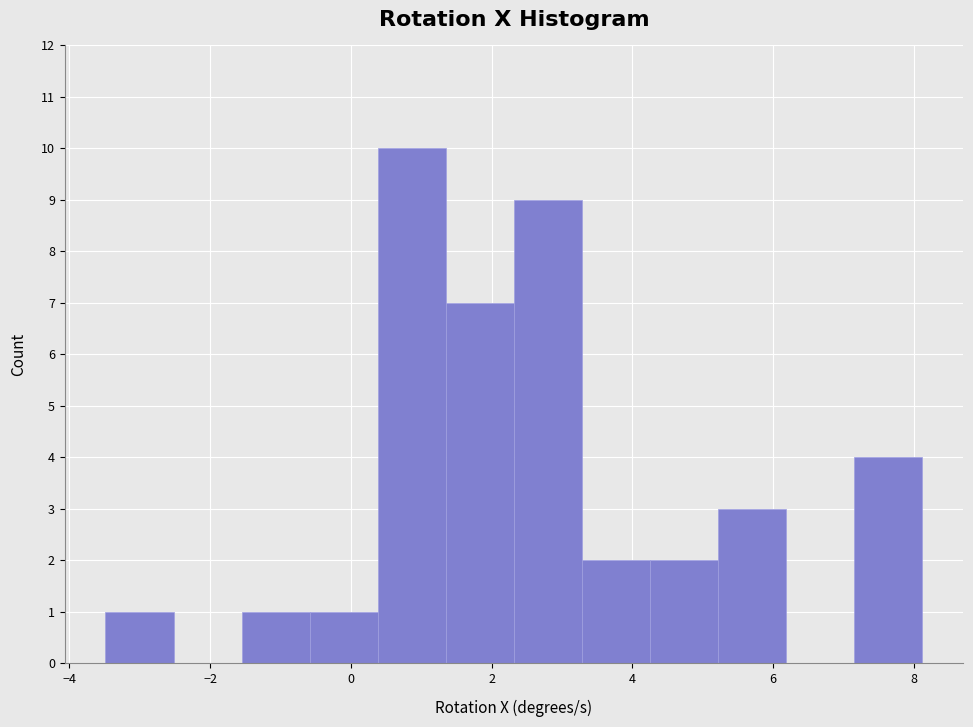

Which range on the x-axis has the tallest bar?

0.4 to 1.4